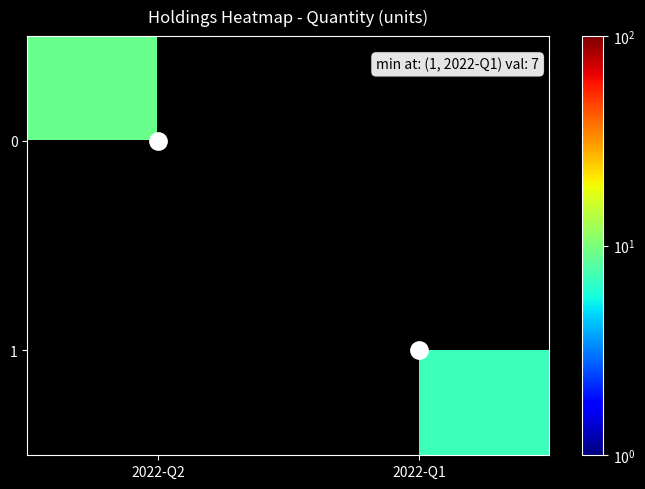

Which category has the lowest value in the 0 series?

2022-Q2